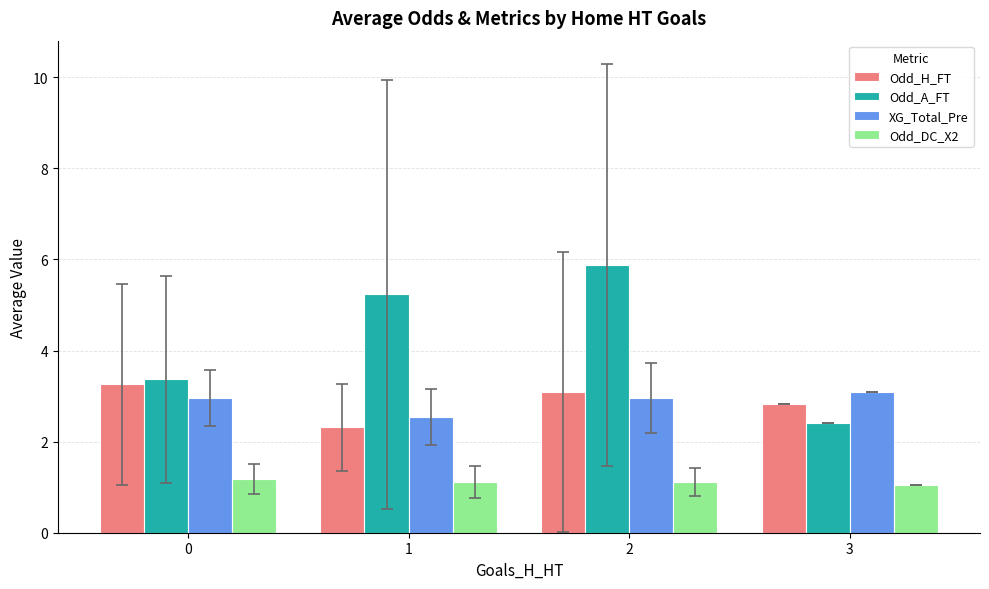

Reading left to right, list all the values displayed in this chart.

Odd_H_FT: 3.3	2.3	3.1	2.8
Odd_A_FT: 3.4	5.2	5.9	2.4
XG_Total_Pre: 3.0	2.5	3.0	3.1
Odd_DC_X2: 1.2	1.1	1.1	1.1